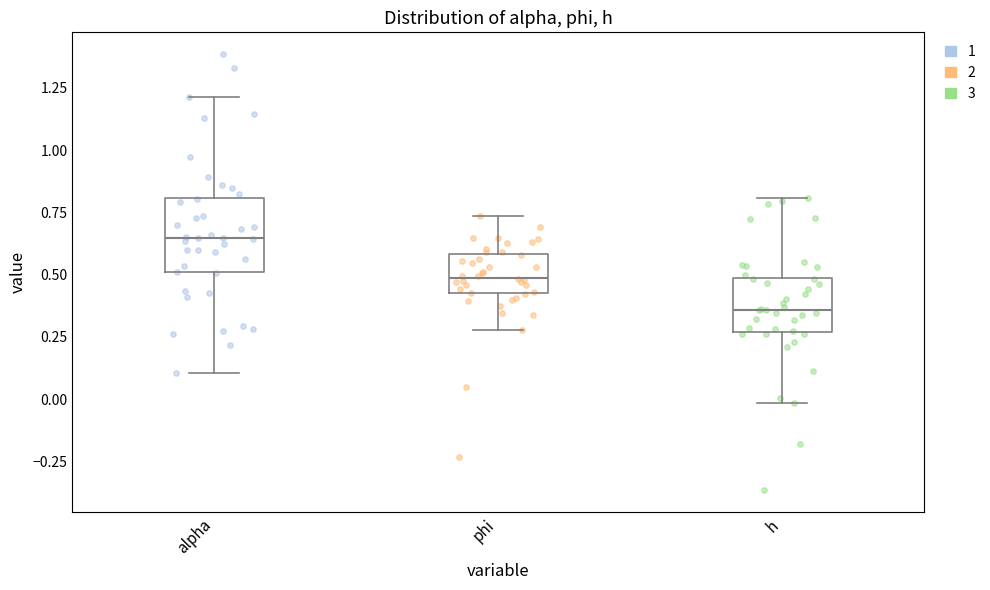

Where is the lower edge of the box for h on the y-axis? The values are not printed on the chart, so give them approximately, as read against the axis.

0.25